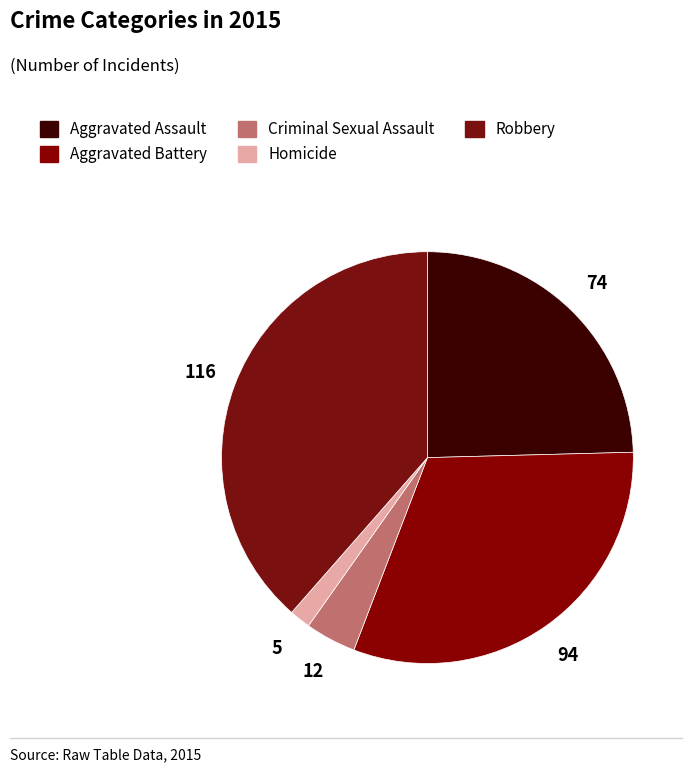

Which slice is the largest?

Robbery